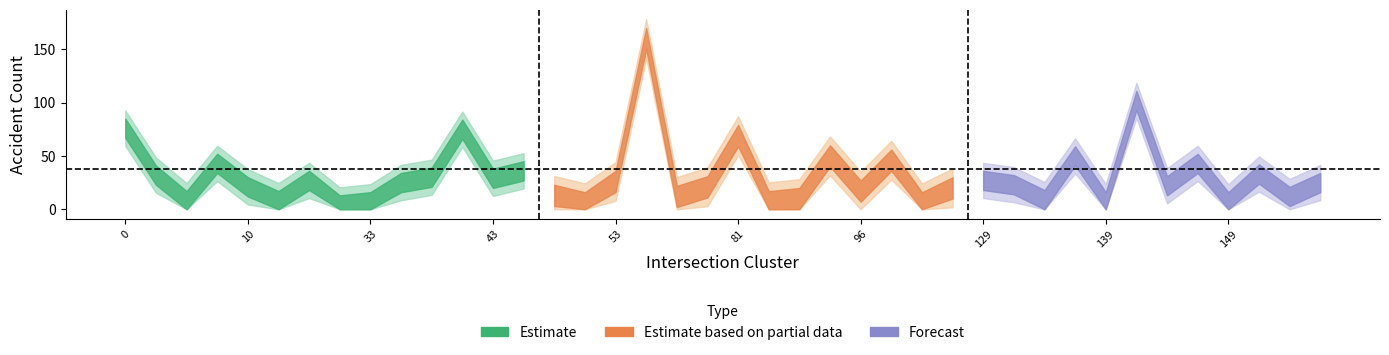

Which label corresponds to the smallest value in the chart?

25